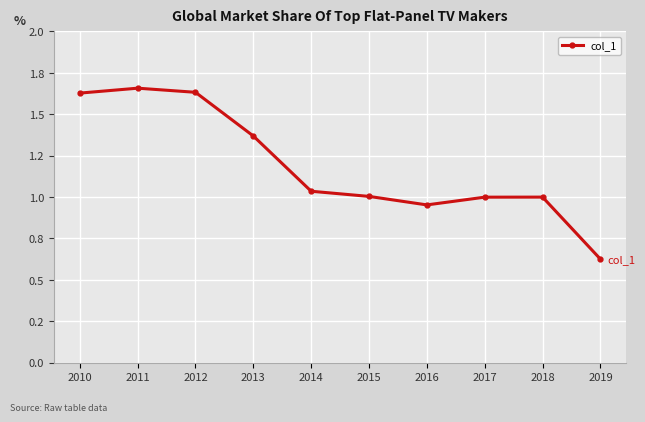

True or false: the data shows 0.8 at 2012.

False